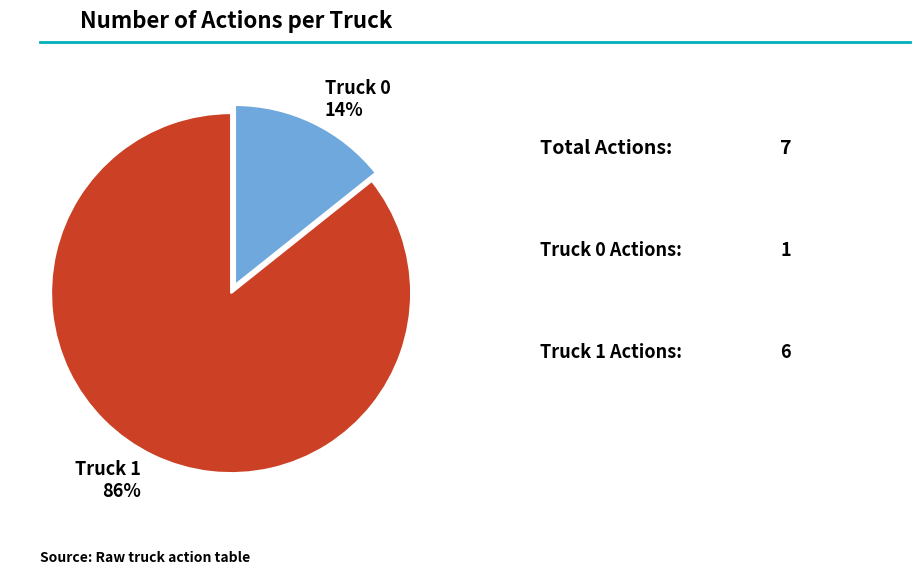

How many segments does this pie chart have?

2